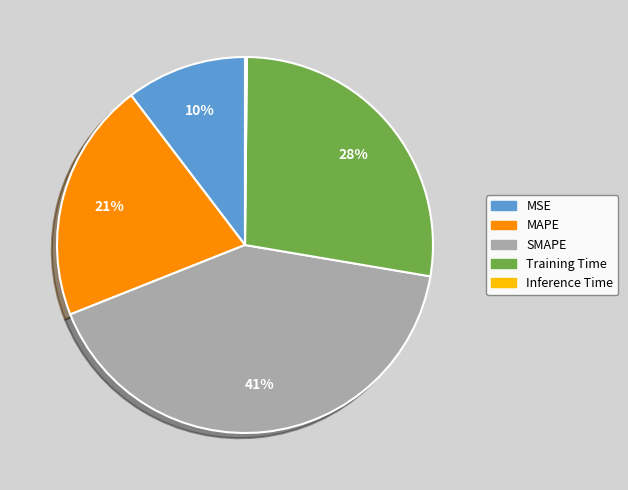

To the nearest percent, what is the difference between the largest and smallest slice percentages?

41%